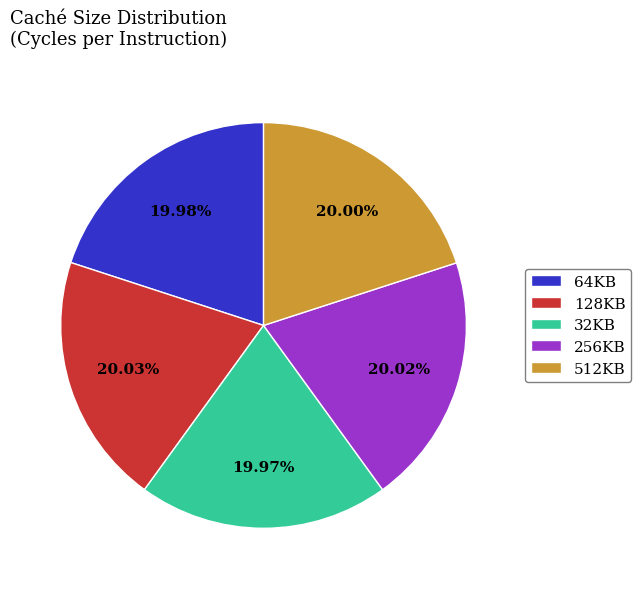

Does any single category account for the majority?

No